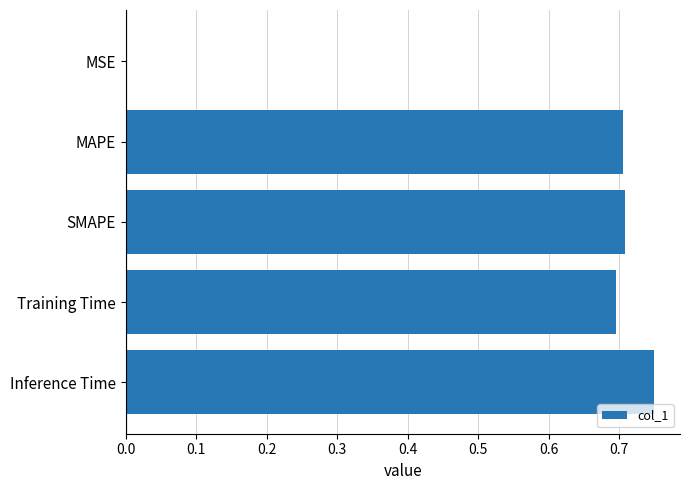

True or false: the data shows 0.3 at Inference Time.

False